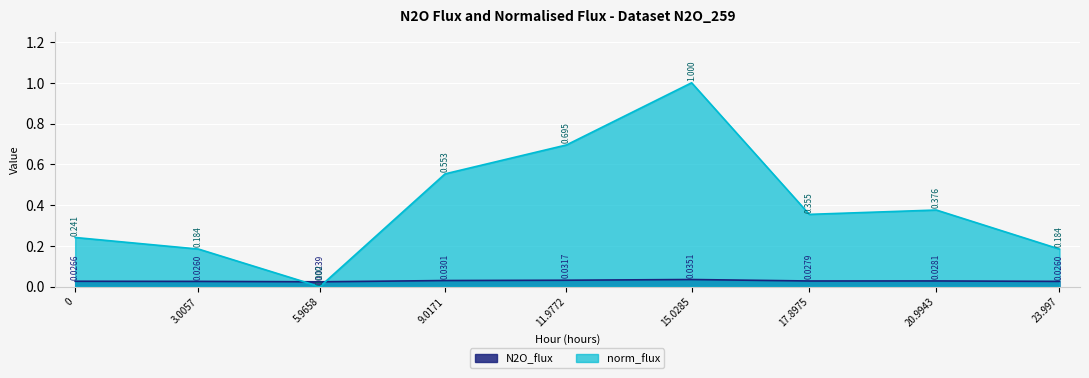

How many interior local peaks does the N2O_flux series have?

2